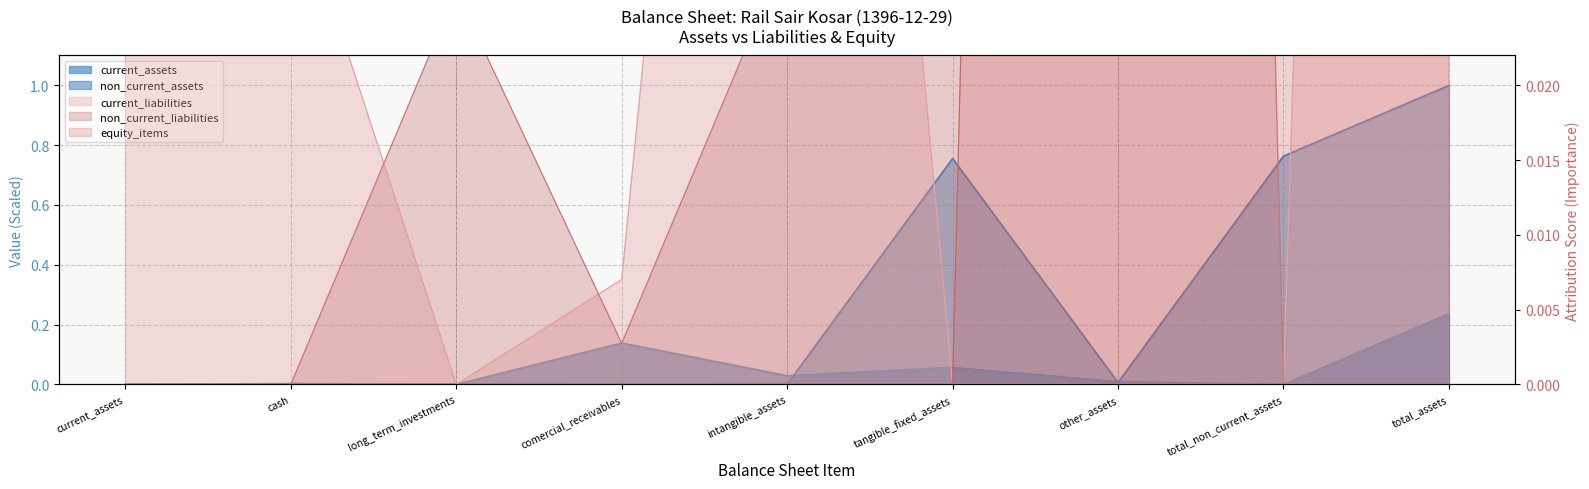

What is the difference between the second highest and second lowest values in the non_current_liabilities series?

0.4